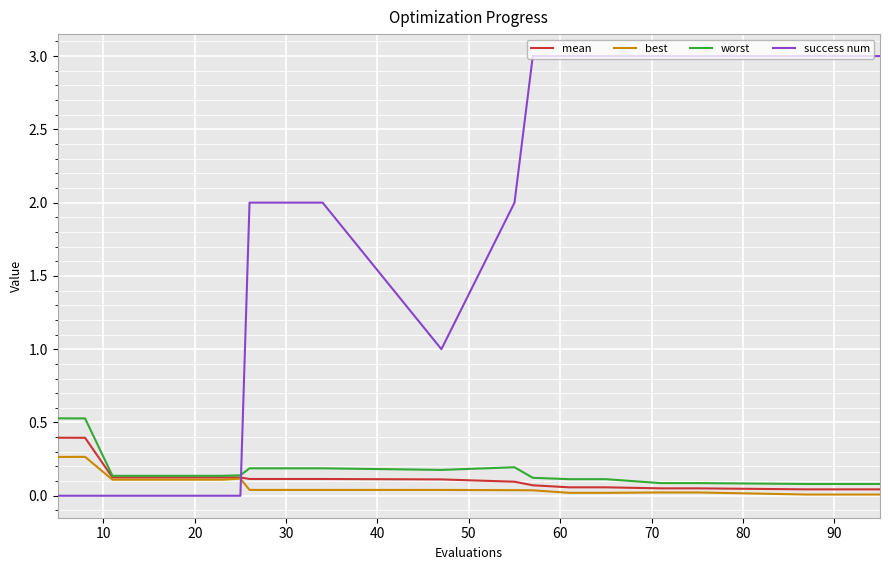

Which series has the largest total across all categories?

success num